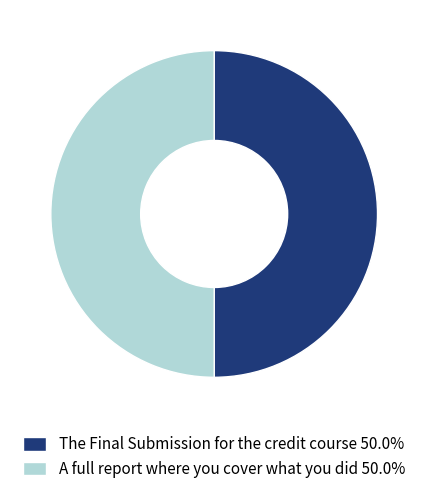

Is the sum of The Final Submission for the credit course 50.0% and A full report where you cover what you did 50.0% greater than half?

Yes